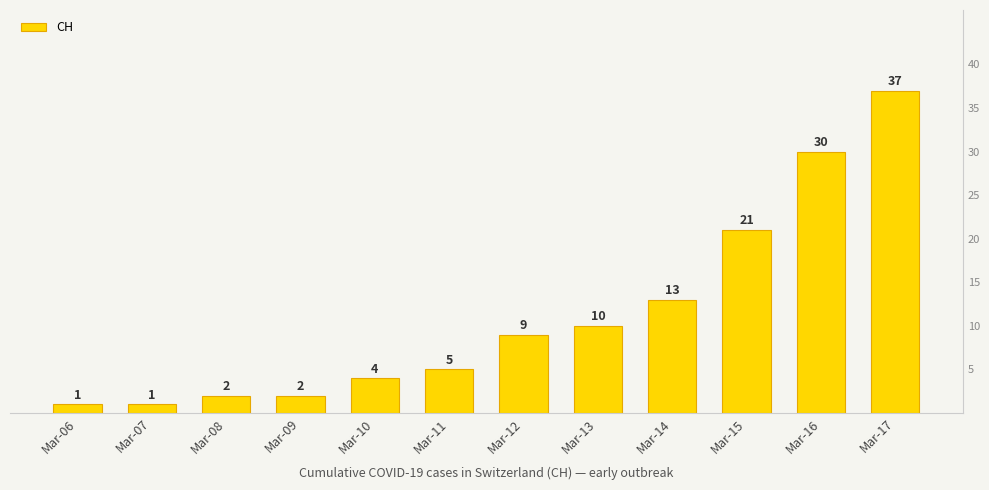

Is it true that the value at Mar-06 is 1?

False